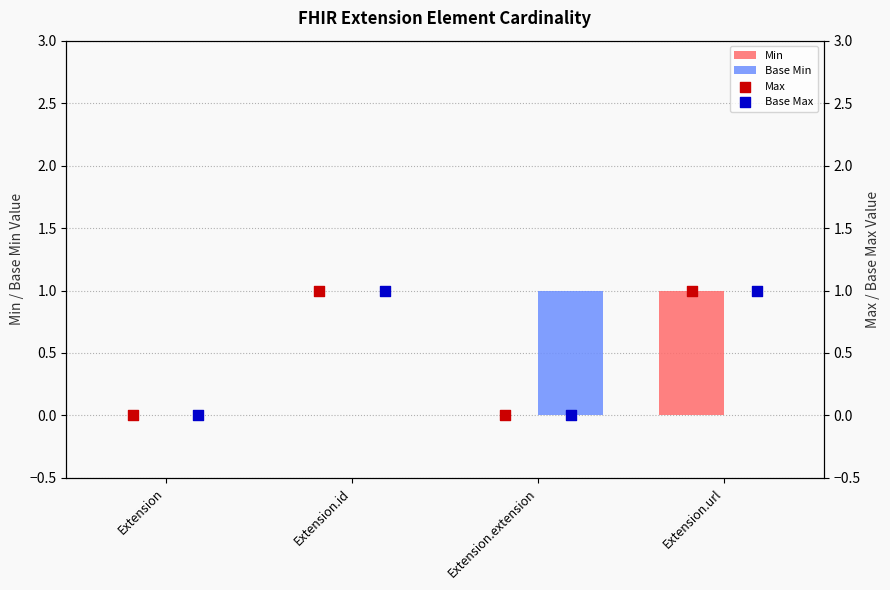

What are all the series names shown in the legend?

Min, Base Min, Max, Base Max